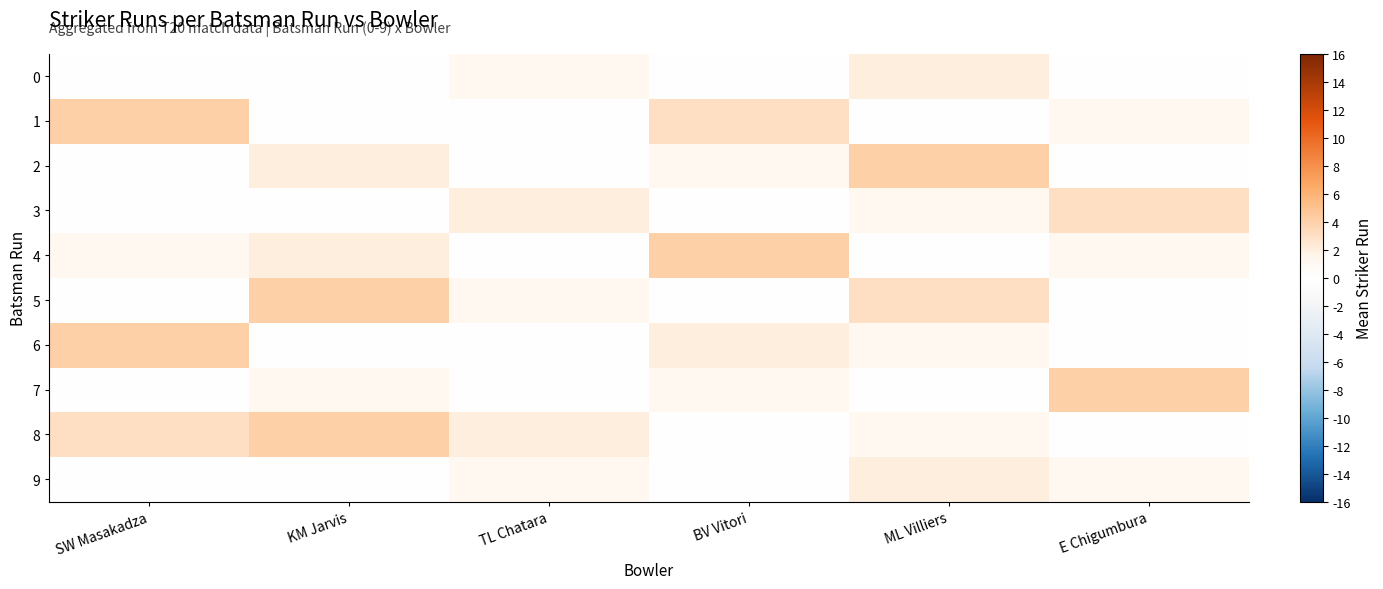

How many categories are shown in the chart?

6